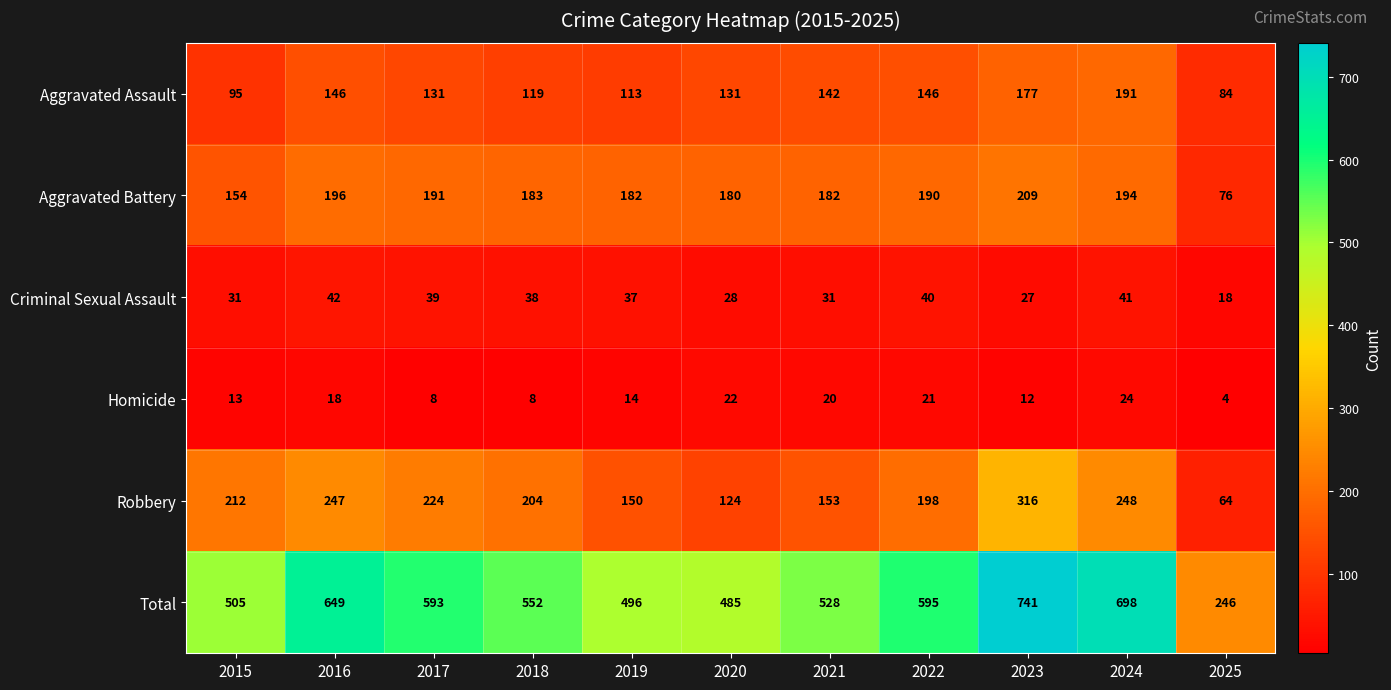

List the series in order of their peak value, lowest first.

Homicide, Criminal Sexual Assault, Aggravated Assault, Aggravated Battery, Robbery, Total